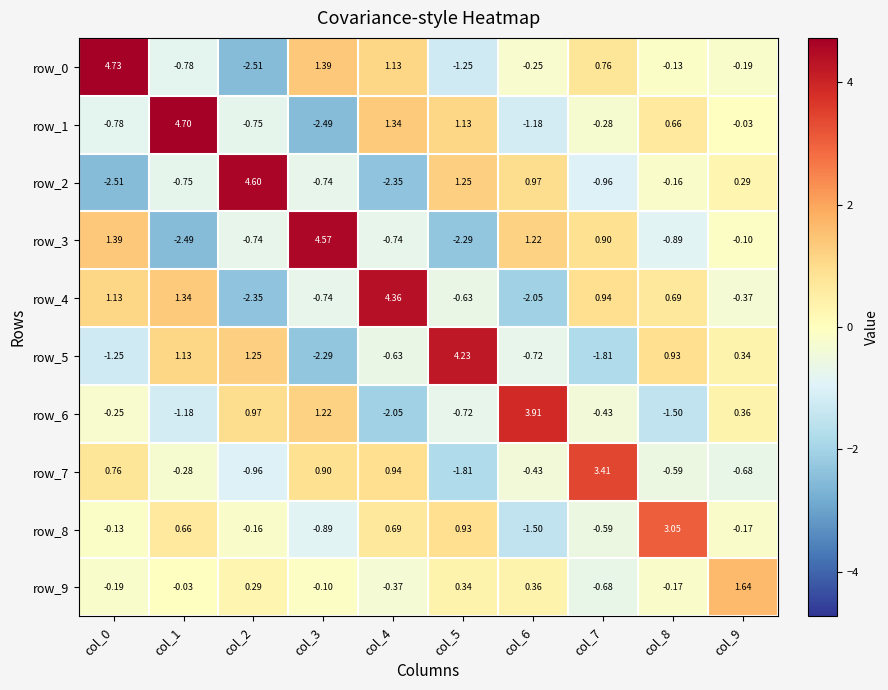

Is the value of row_8 at col_2 greater than the value of row_5 at col_0?

Yes